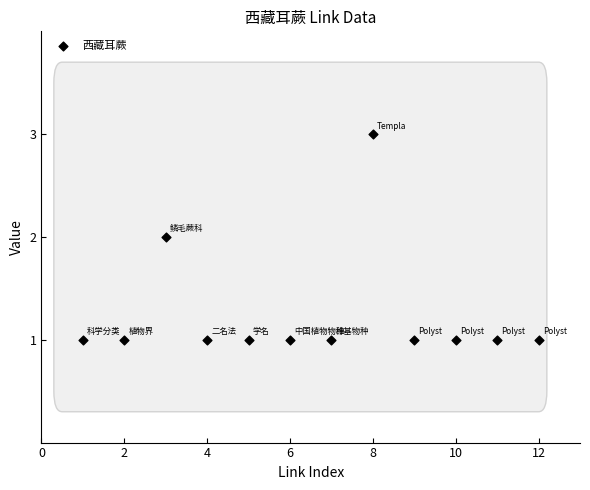

What is the range of X values (max minus min)?

11